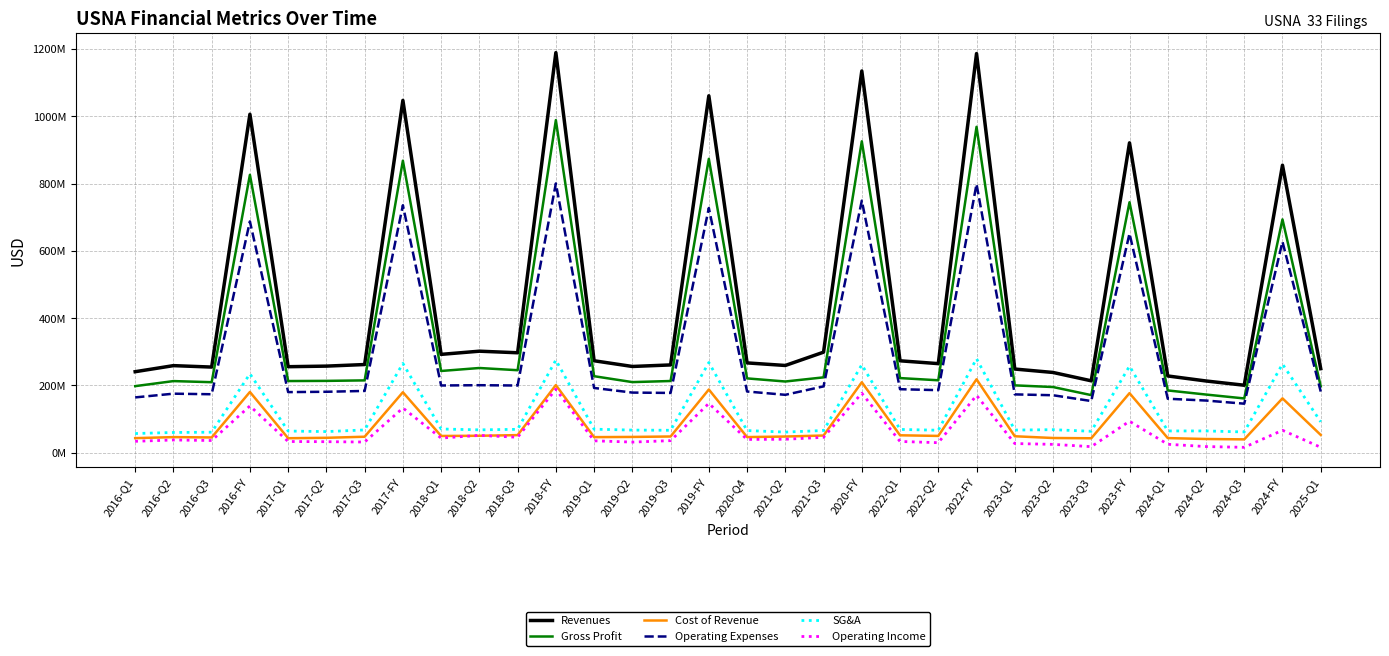

Reading left to right, transcribe all the data shown in this chart.

Revenues: 2016-Q1=240449000	2016-Q2=258514000	2016-Q3=254219000	2016-FY=1006083000	2017-Q1=255323000	2017-Q2=257063000	2017-Q3=261765000	2017-FY=1047265000	2018-Q1=291998000	2018-Q2=301460000	2018-Q3=296767000	2018-FY=1189248000	2019-Q1=272990000	2019-Q2=256016000	2019-Q3=260598000	2019-FY=1060902000	2020-Q4=266619000	2021-Q2=258991000	2021-Q3=298513000	2020-FY=1134644000	2022-Q1=272867000	2022-Q2=264474000	2022-FY=1186464000	2023-Q1=248360000	2023-Q2=238202000	2023-Q3=213365000	2023-FY=921010000	2024-Q1=227800000	2024-Q2=212869000	2024-Q3=200221000	2024-FY=854503000	2025-Q1=249539000
Gross Profit: 2016-Q1=197529000	2016-Q2=212544000	2016-Q3=209240000	2016-FY=825893000	2017-Q1=212669000	2017-Q2=213161000	2017-Q3=214630000	2017-FY=867861000	2018-Q1=242623000	2018-Q2=251469000	2018-Q3=244890000	2018-FY=988538000	2019-Q1=227089000	2019-Q2=209522000	2019-Q3=212779000	2019-FY=873399000	2020-Q4=220560000	2021-Q2=211317000	2021-Q3=223637000	2020-FY=925533000	2022-Q1=221484000	2022-Q2=214957000	2022-FY=968566000	2023-Q1=199841000	2023-Q2=194876000	2023-Q3=170836000	2023-FY=744317000	2024-Q1=184731000	2024-Q2=172536000	2024-Q3=160964000	2024-FY=693291000	2025-Q1=197094000
Cost of Revenue: 2016-Q1=42920000	2016-Q2=45970000	2016-Q3=44979000	2016-FY=180190000	2017-Q1=42654000	2017-Q2=43902000	2017-Q3=47135000	2017-FY=179404000	2018-Q1=49375000	2018-Q2=49991000	2018-Q3=51877000	2018-FY=200710000	2019-Q1=45901000	2019-Q2=46494000	2019-Q3=47819000	2019-FY=187503000	2020-Q4=46059000	2021-Q2=47674000	2021-Q3=50715000	2020-FY=209111000	2022-Q1=51383000	2022-Q2=49517000	2022-FY=217898000	2023-Q1=48519000	2023-Q2=43326000	2023-Q3=42529000	2023-FY=176693000	2024-Q1=43069000	2024-Q2=40333000	2024-Q3=39257000	2024-FY=161212000	2025-Q1=52445000
Operating Expenses: 2016-Q1=164025000	2016-Q2=175095000	2016-Q3=173407000	2016-FY=687271000	2017-Q1=179782000	2017-Q2=180793000	2017-Q3=183273000	2017-FY=735357000	2018-Q1=199494000	2018-Q2=200327000	2018-Q3=199376000	2018-FY=800185000	2019-Q1=192085000	2019-Q2=178365000	2019-Q3=177321000	2019-FY=727209000	2020-Q4=181548000	2021-Q2=171731000	2021-Q3=196800000	2020-FY=749042000	2022-Q1=188417000	2022-Q2=185591000	2022-FY=798374000	2023-Q1=172996000	2023-Q2=170476000	2023-Q3=153229000	2023-FY=651246000	2024-Q1=160058000	2024-Q2=154696000	2024-Q3=145363000	2024-FY=626967000	2025-Q1=181423000
SG&A: 2016-Q1=56631000	2016-Q2=59764000	2016-Q3=60591000	2016-FY=234194000	2017-Q1=64001000	2017-Q2=62389000	2017-Q3=67263000	2017-FY=265094000	2018-Q1=70132000	2018-Q2=67537000	2018-Q3=69112000	2018-FY=275059000	2019-Q1=69555000	2019-Q2=66854000	2019-Q3=66262000	2019-FY=267731000	2020-Q4=65479000	2021-Q2=60879000	2021-Q3=65656000	2020-FY=261186000	2022-Q1=68797000	2022-Q2=66387000	2022-FY=279107000	2023-Q1=66926000	2023-Q2=68096000	2023-Q3=63303000	2023-FY=256989000	2024-Q1=64300000	2024-Q2=64325000	2024-Q3=61295000	2024-FY=263268000	2025-Q1=91438000
Operating Income: 2016-Q1=33504000	2016-Q2=37449000	2016-Q3=35833000	2016-FY=138622000	2017-Q1=32887000	2017-Q2=32368000	2017-Q3=31357000	2017-FY=132504000	2018-Q1=43129000	2018-Q2=51142000	2018-Q3=45514000	2018-FY=188353000	2019-Q1=35004000	2019-Q2=31157000	2019-Q3=35458000	2019-FY=146190000	2020-Q4=39012000	2021-Q2=39586000	2021-Q3=45355000	2020-FY=176491000	2022-Q1=33067000	2022-Q2=29366000	2022-FY=170192000	2023-Q1=26845000	2023-Q2=24400000	2023-Q3=17607000	2023-FY=93071000	2024-Q1=24673000	2024-Q2=17840000	2024-Q3=15601000	2024-FY=66324000	2025-Q1=15671000